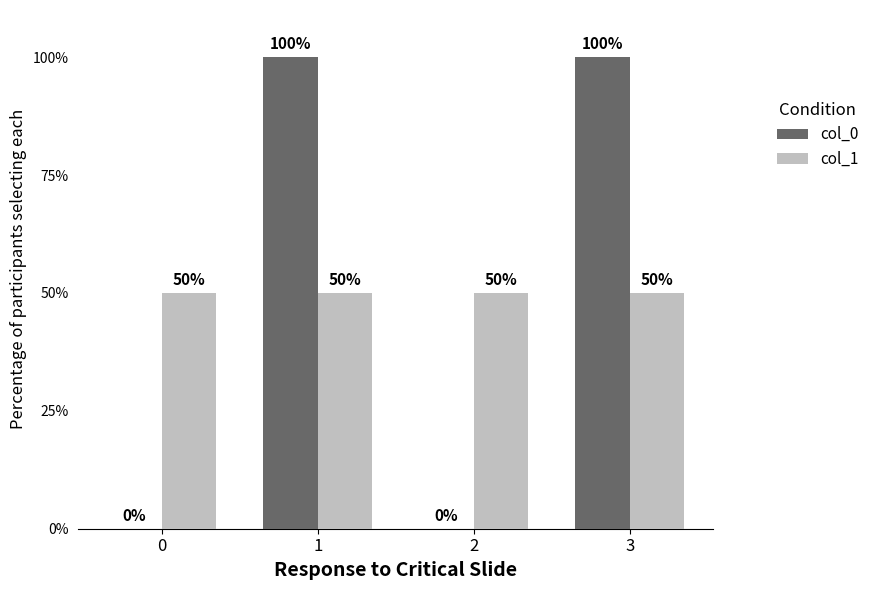

Which has a higher value, 3 or 0?

3